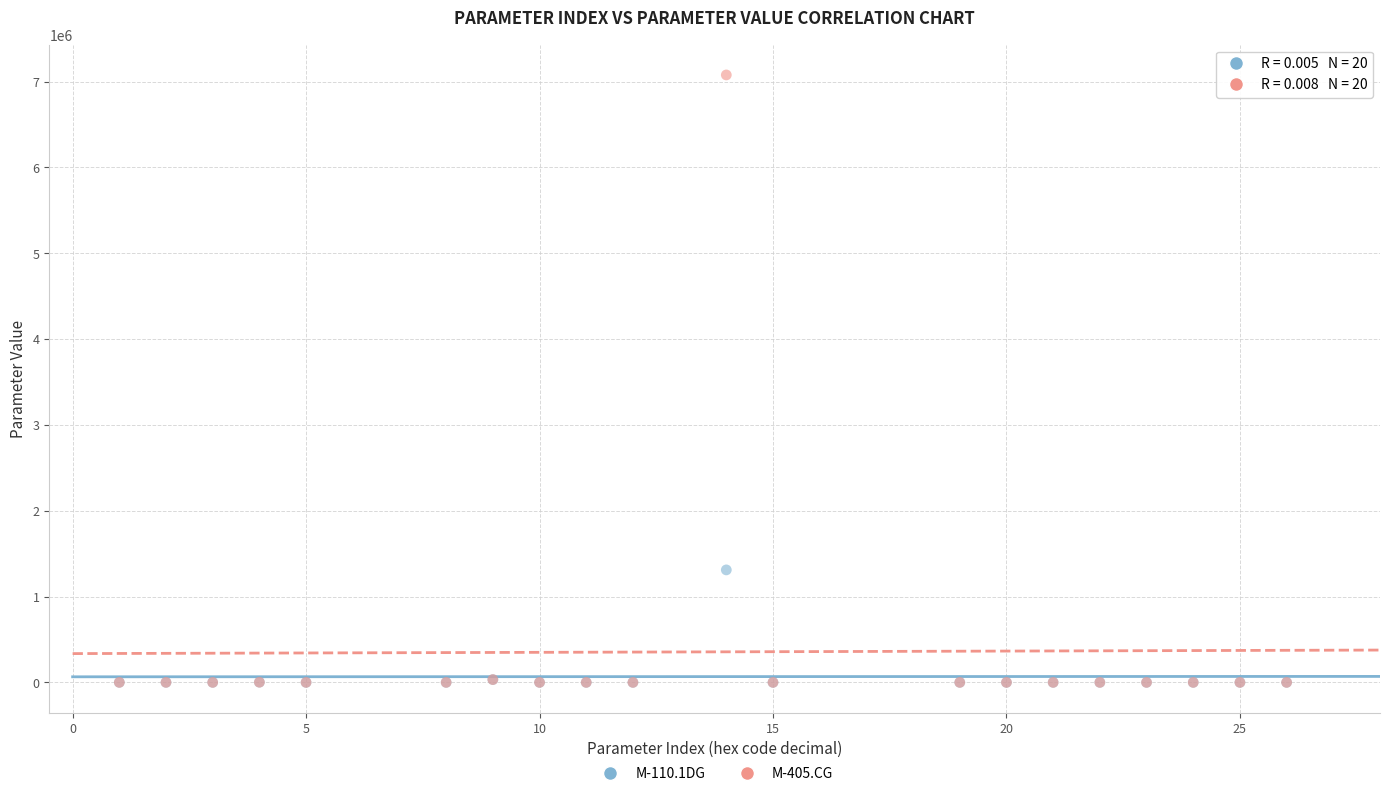

Across all series, what Y value is closest to 3538944?

1310720.0